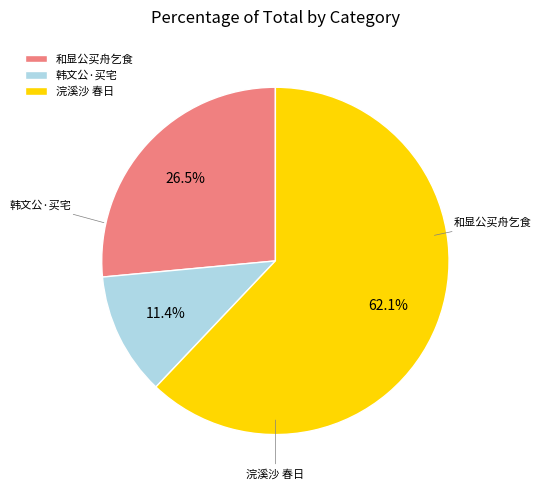

Between 和显公买舟乞食 and 韩文公·买宅, which is larger?

和显公买舟乞食